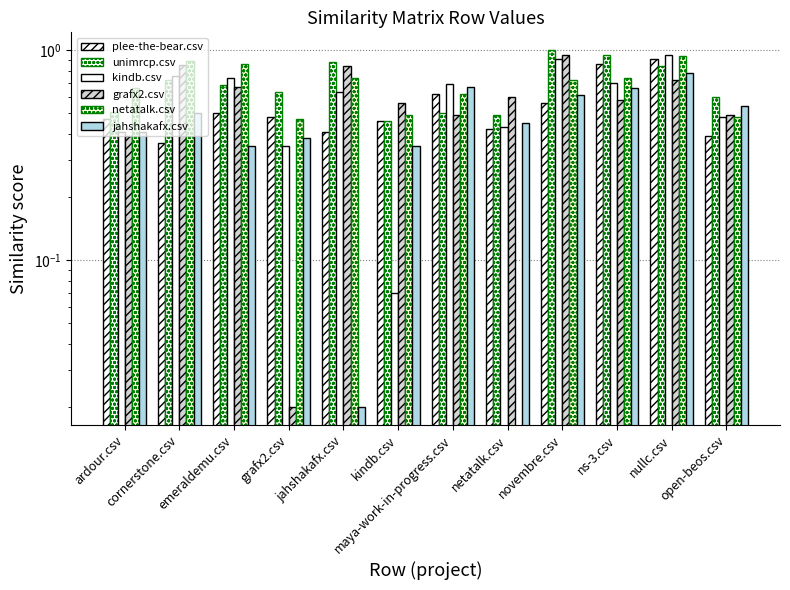

How many groups of bars are there?

12